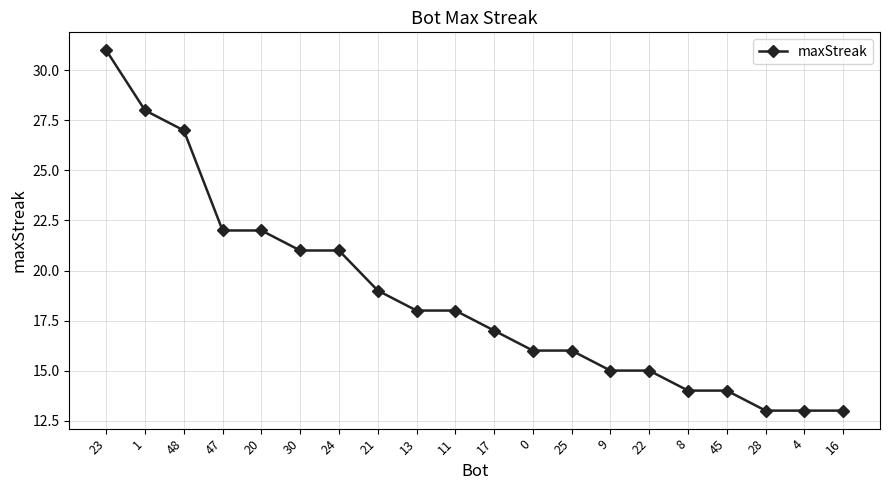

What is the sum of the values at 4 and 24?

34